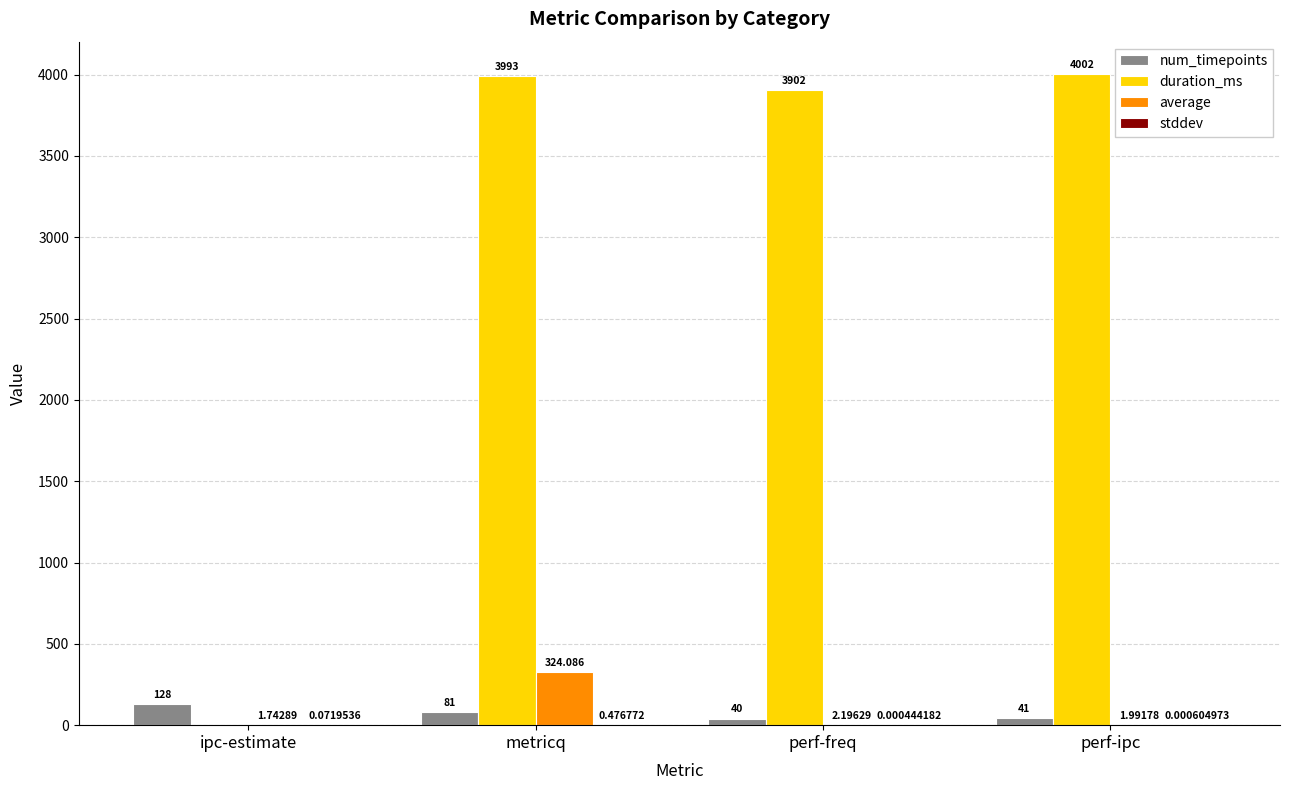

At which label is num_timepoints closest to 84?

metricq